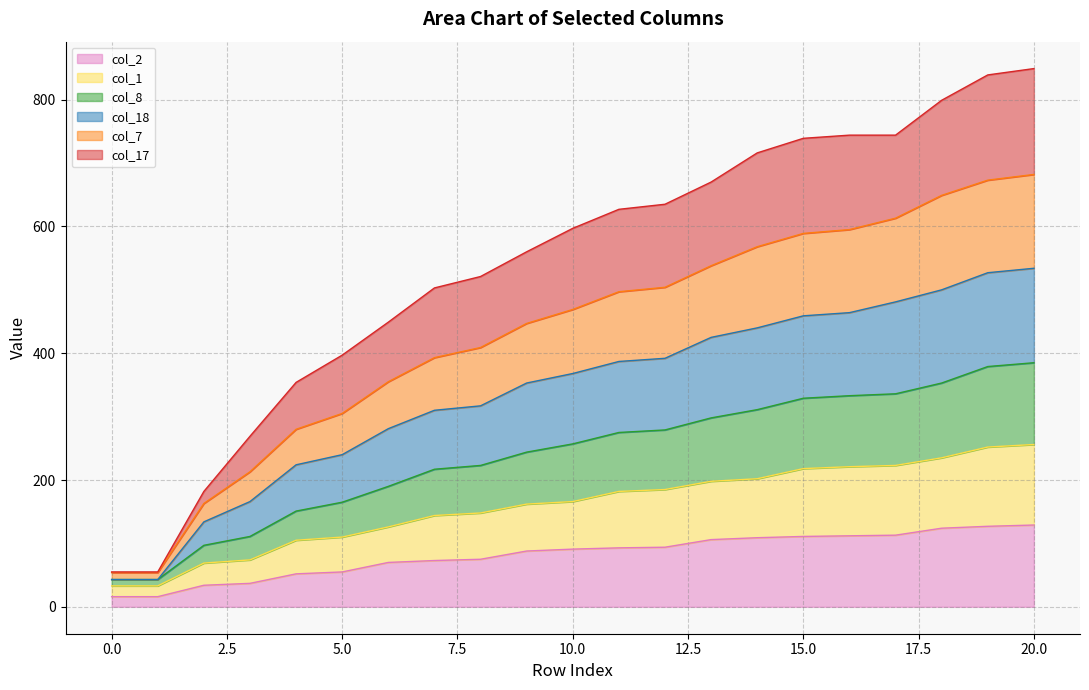

Does the chart have visible grid lines?

Yes